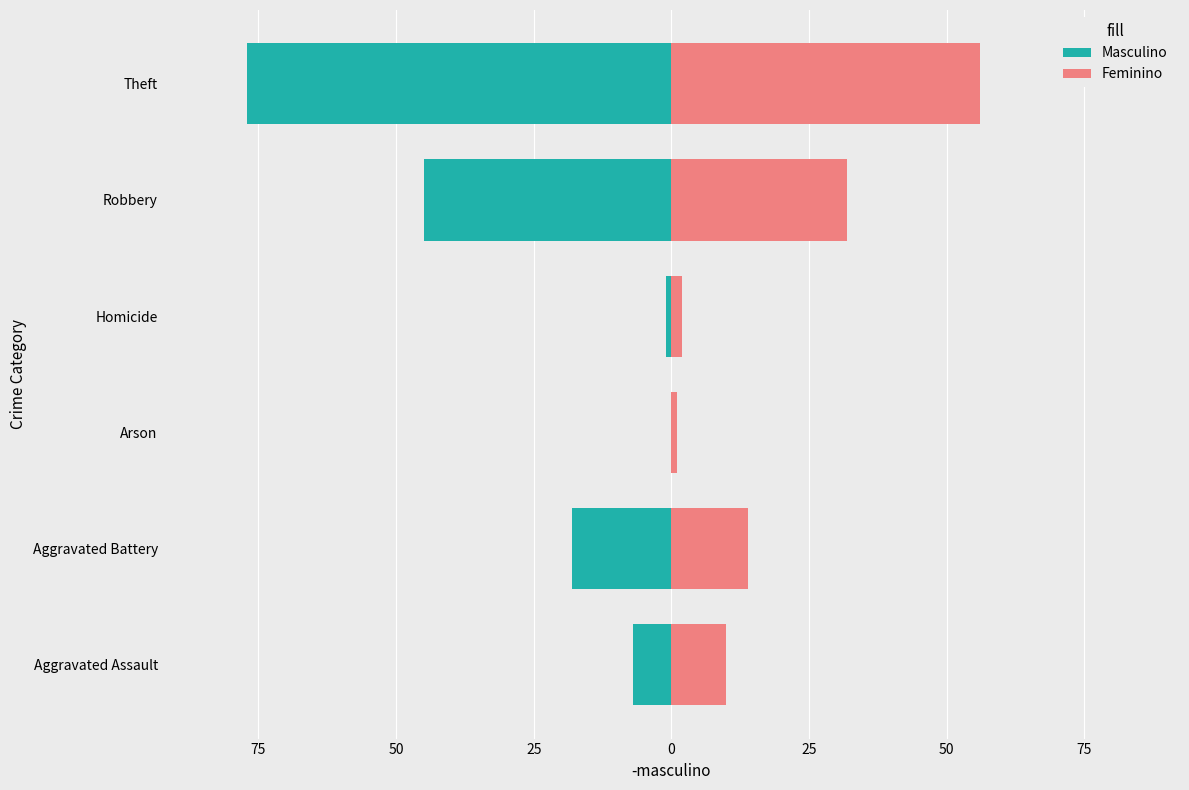

Rank the series by their average value, from lowest to highest.

Masculino, Feminino